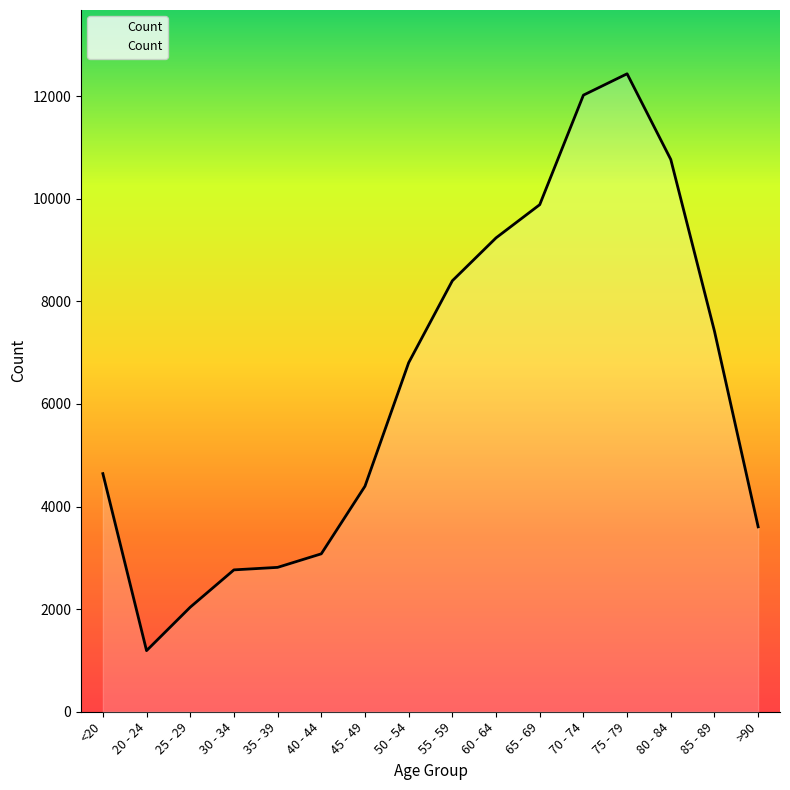

What is the maximum value shown in the chart?

12434